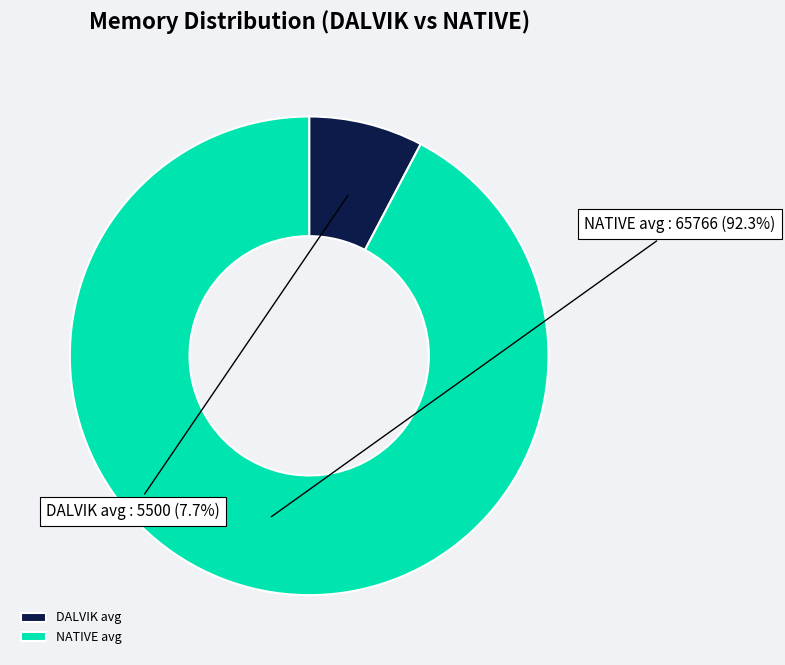

Which slice is the largest?

NATIVE avg